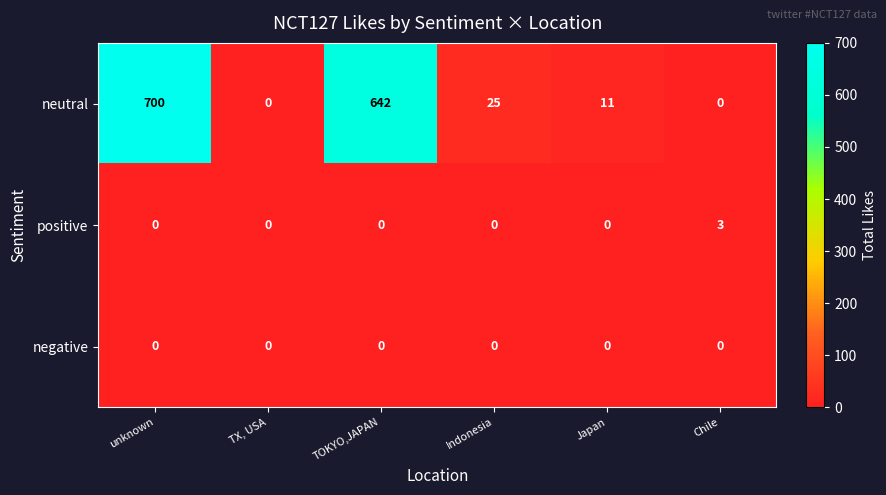

How many positive values are between 0 and 1?

5